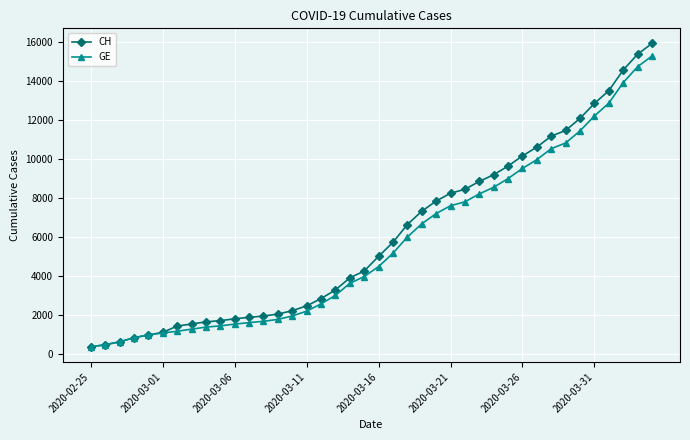

What is the value of the CH point at the 18th from the left?

3291